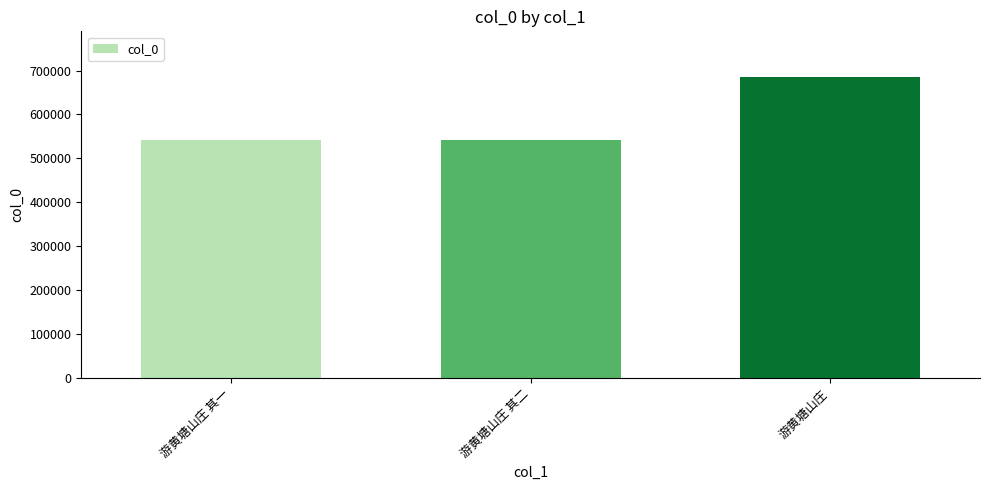

What is the maximum value shown in the chart?

686385